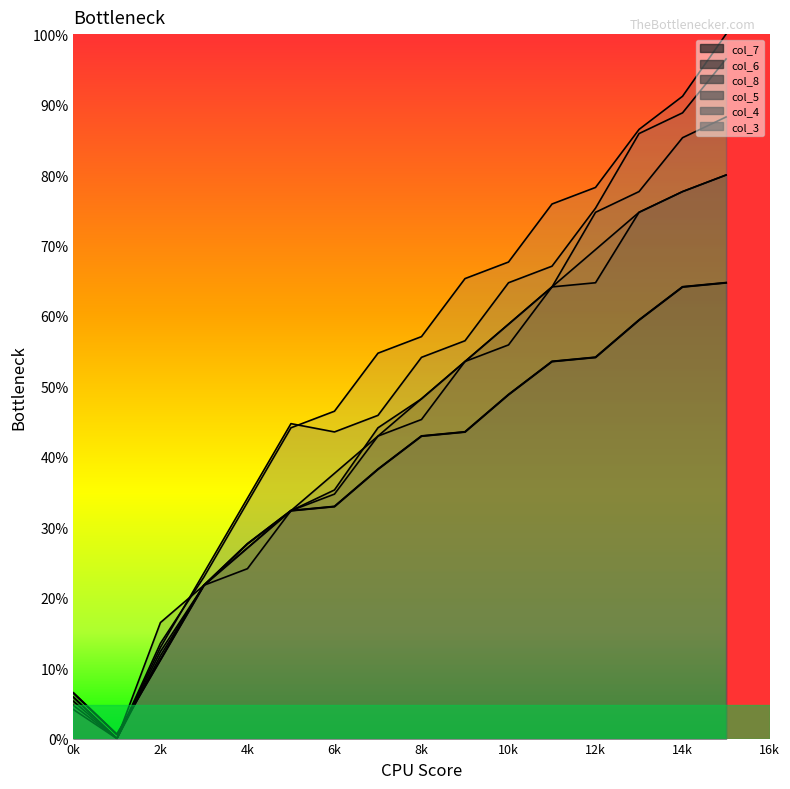

What is the value of the col_5 point at the 11th from the left?

95